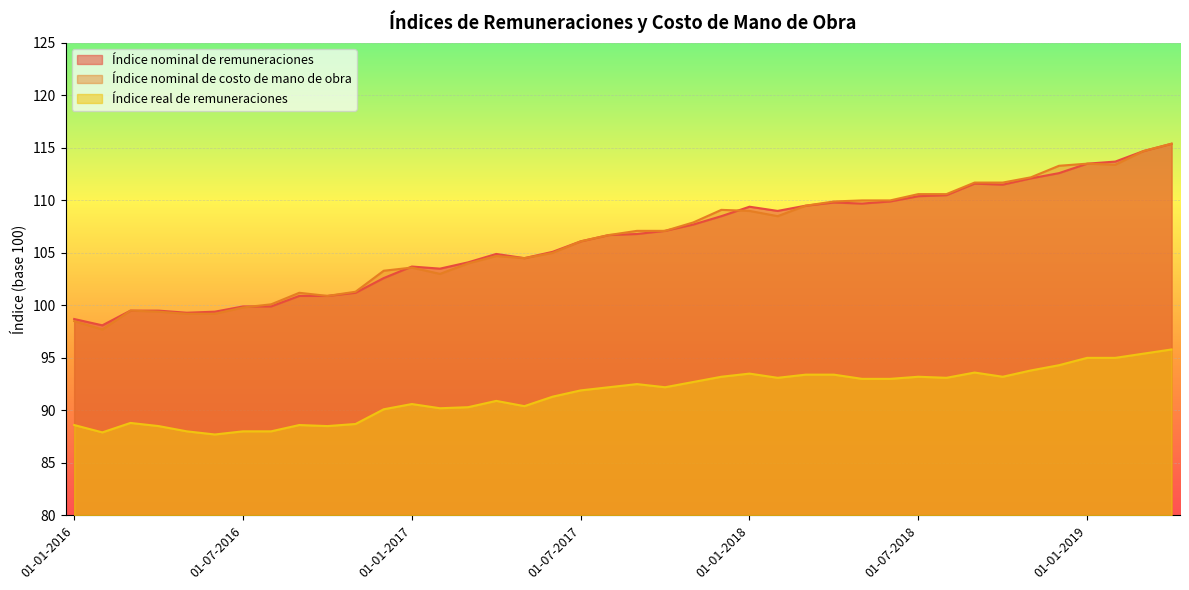

What is the difference between the Índice real de remuneraciones values at 01-12-2018 and 01-03-2017?

4.0